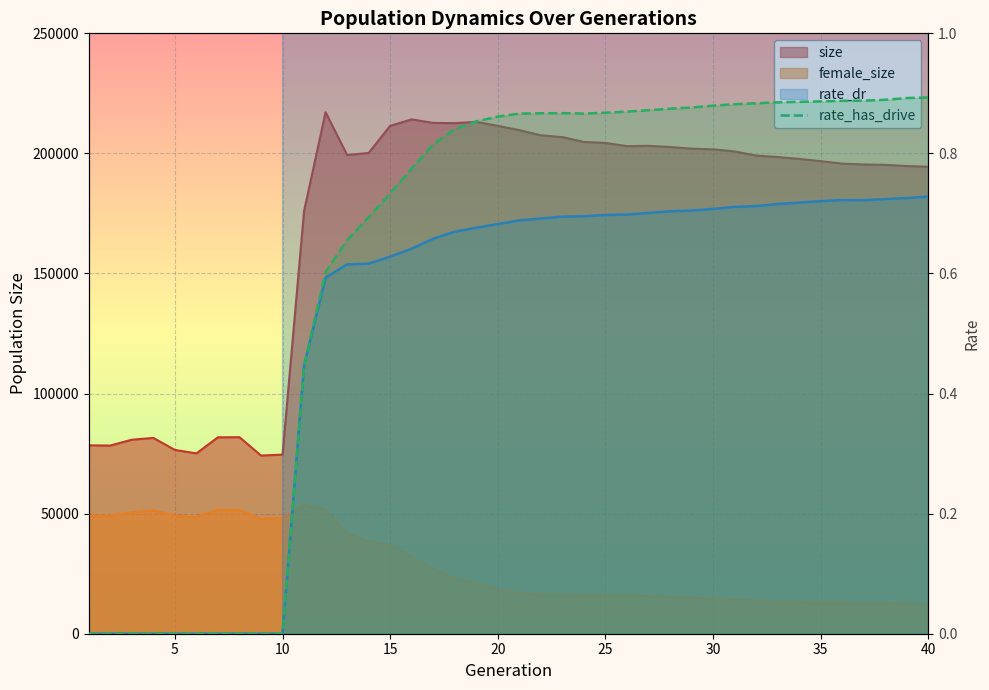

Is it true that rate_dr equals 0.5 at 29?

False